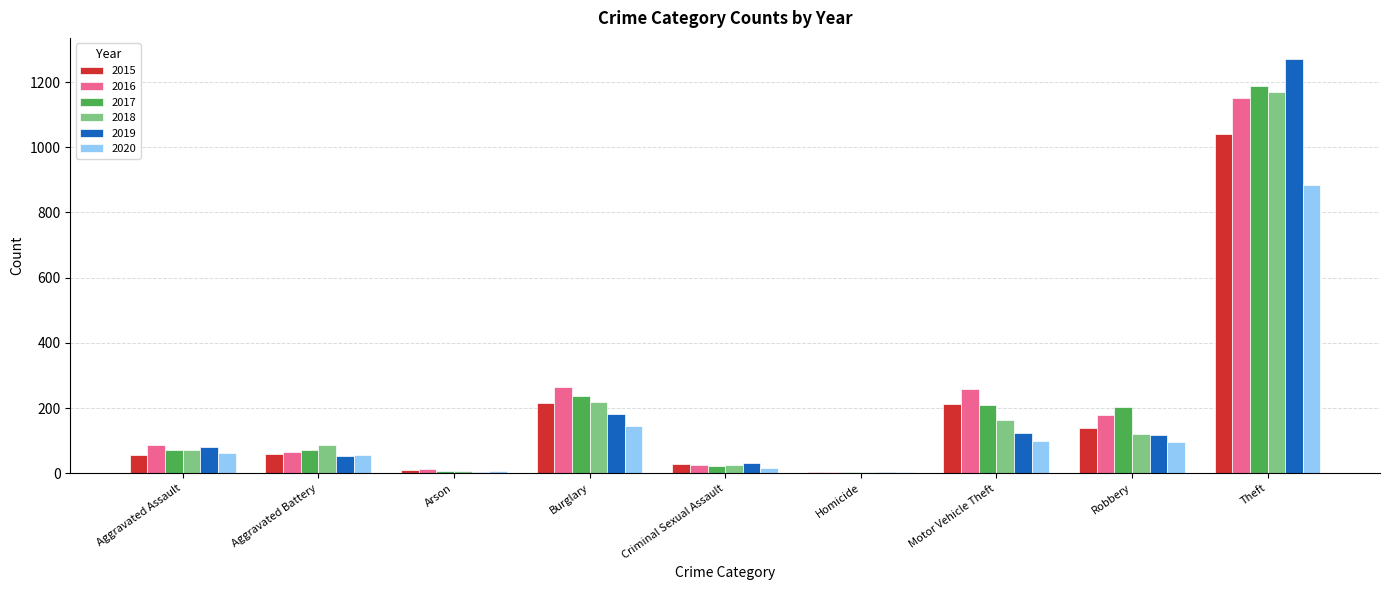

At which category is the sum across all series the highest?

Theft